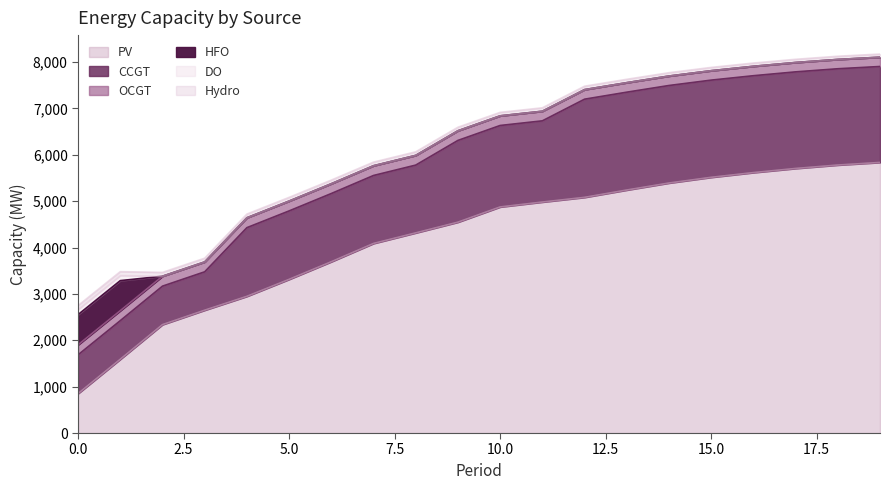

Which has a higher value, 9 or 4?

9